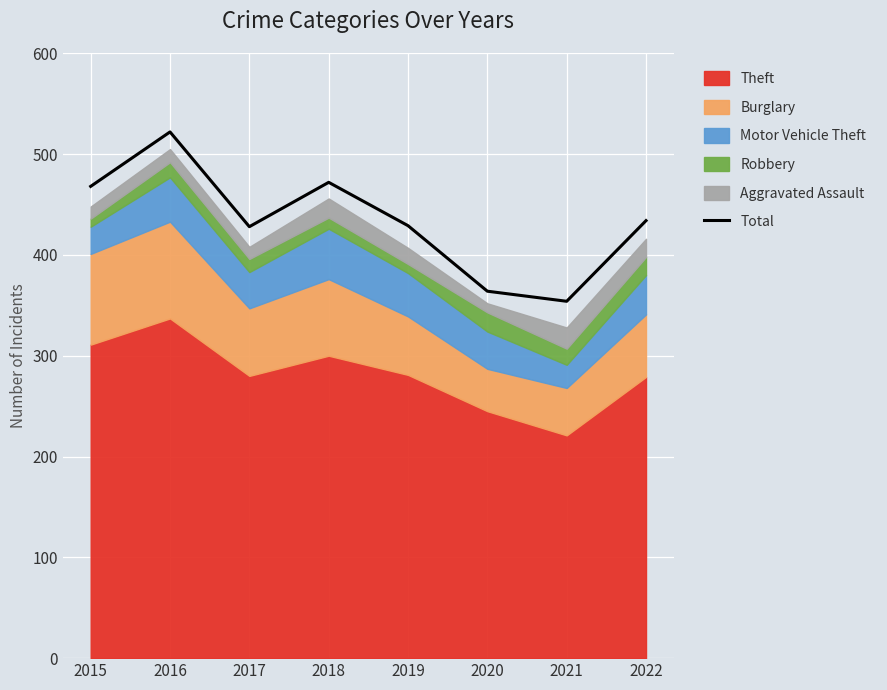

How many interior local peaks (higher than both neighbors) does the data have?

2